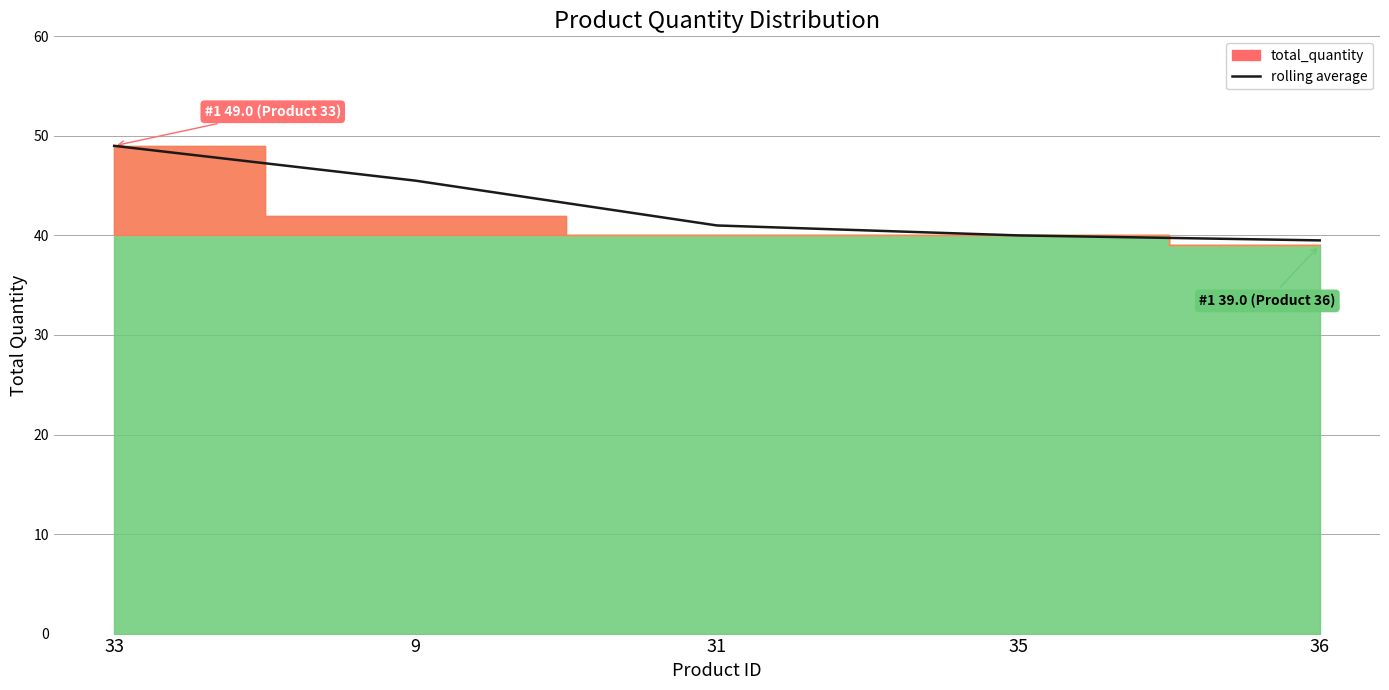

What position from the left is 36?

5